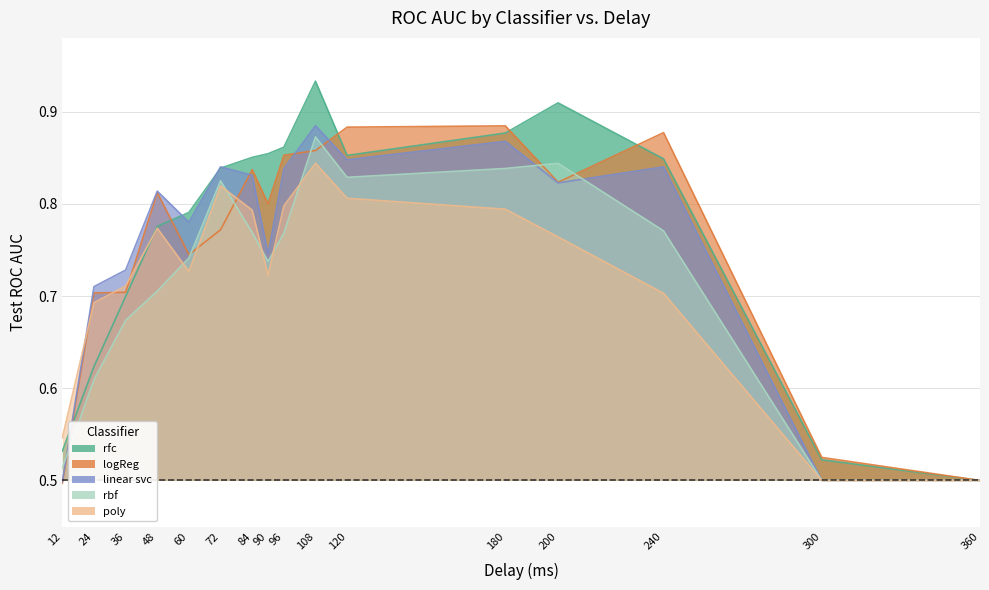

True or false: test rocauc rfc and test rocauc rbf cross at least once.

False